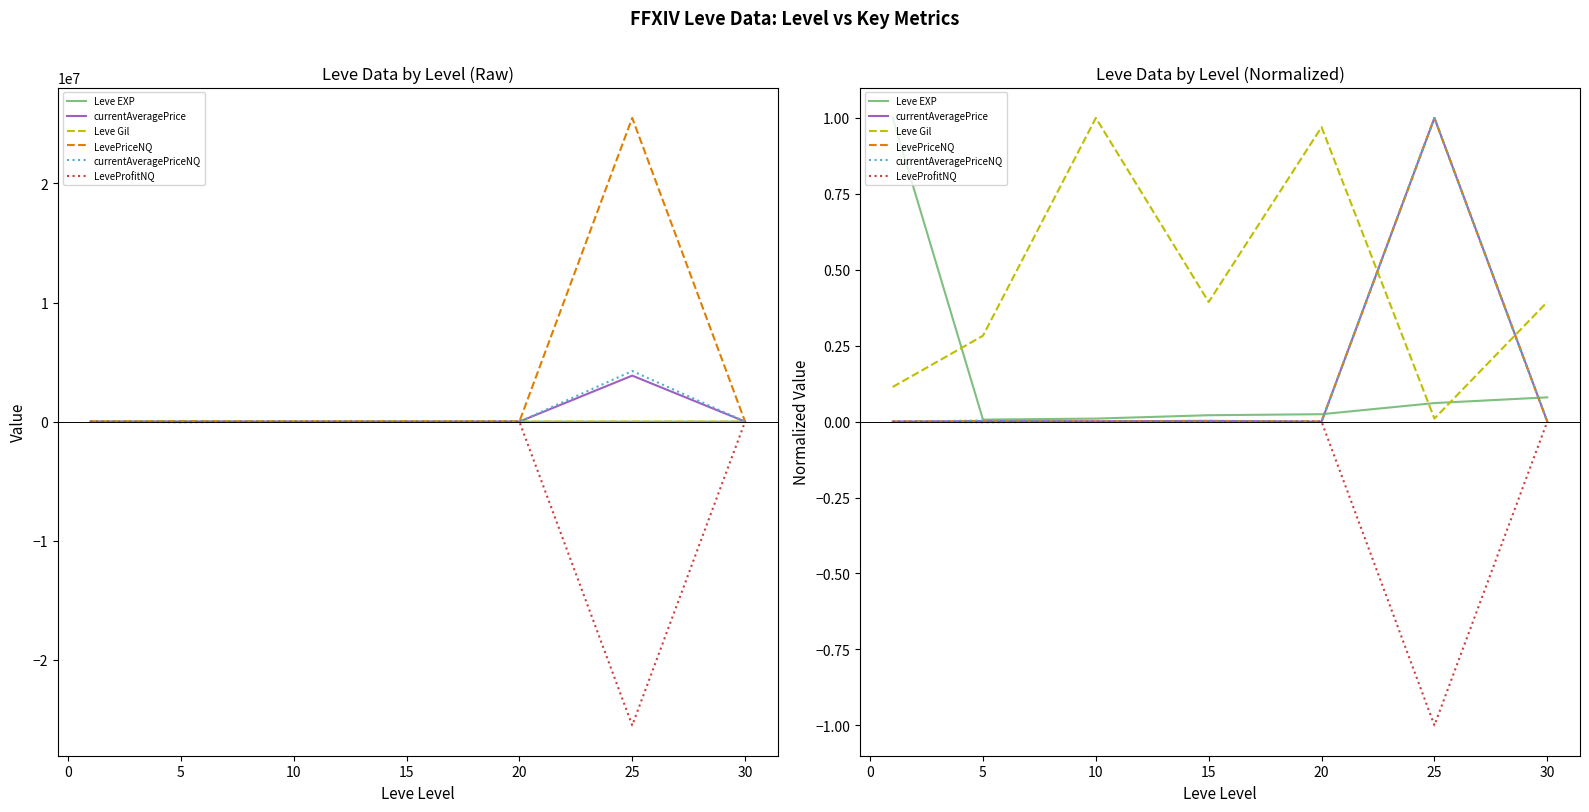

How many lines are shown in the chart?

6